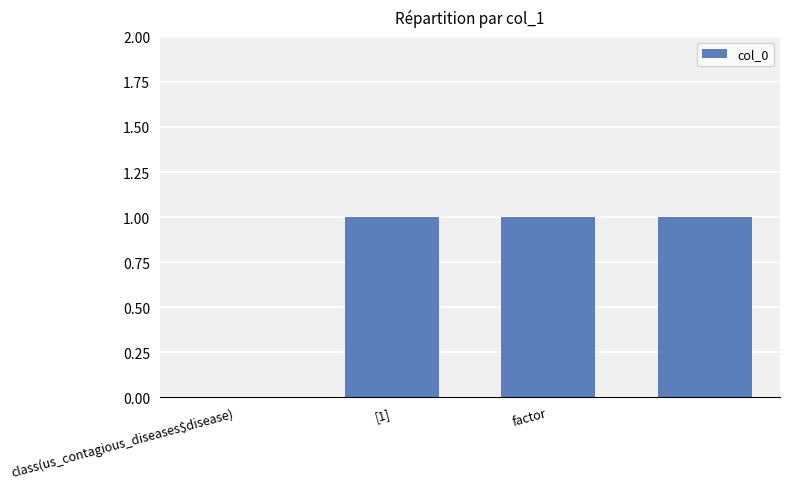

What is the sum of all values?

3